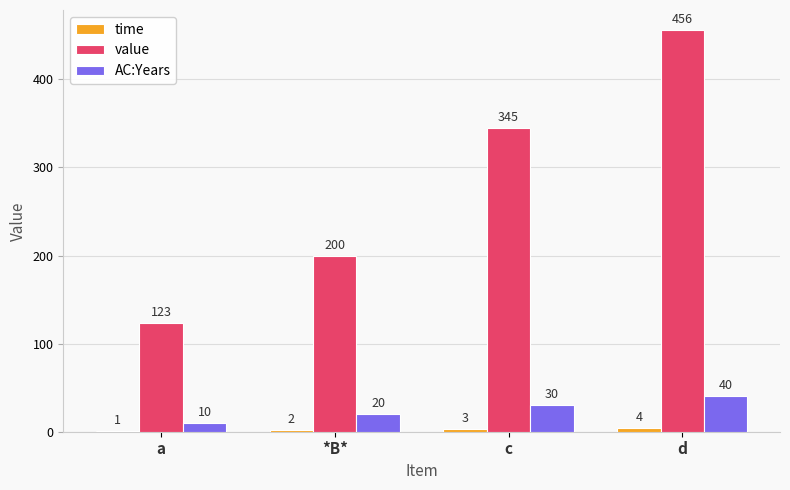

At which category is the sum across all series the highest?

d